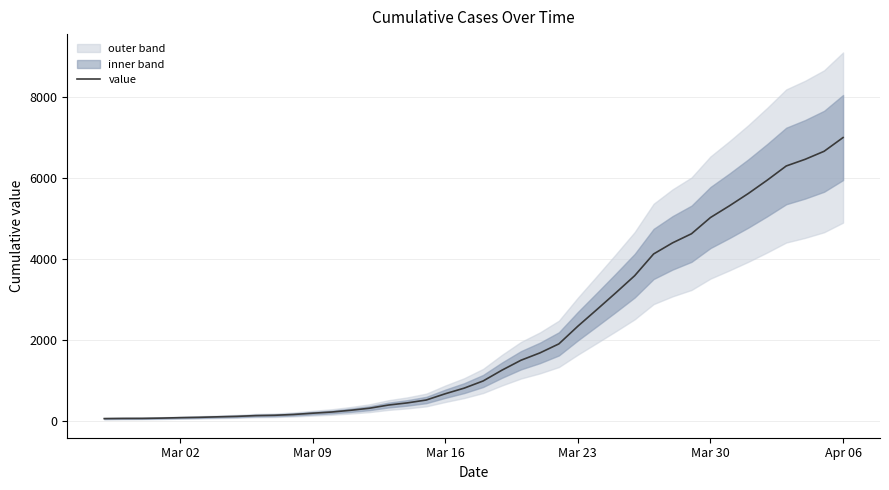

How many values are below 993?

20